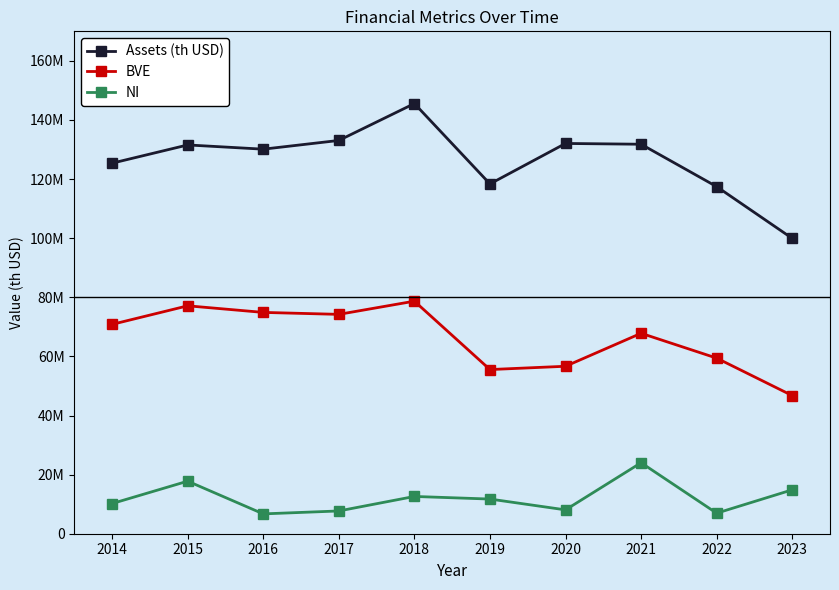

Between 2016 and 2023, which is larger?

2016